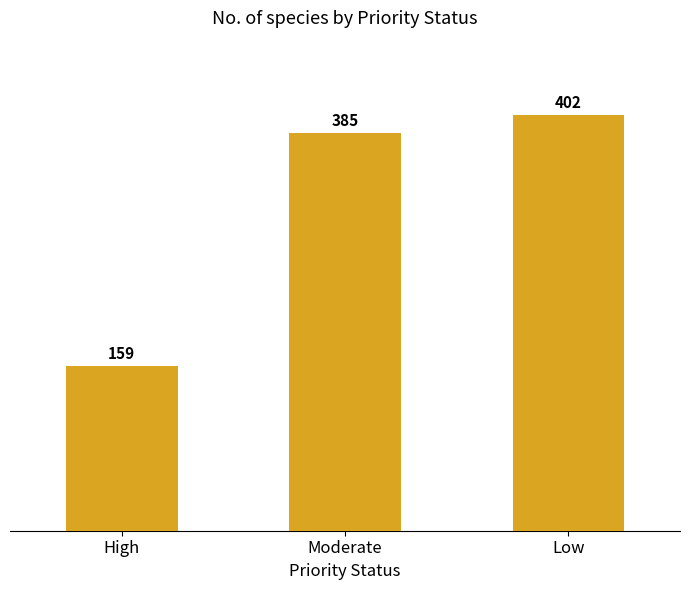

What is the maximum value shown in the chart?

402